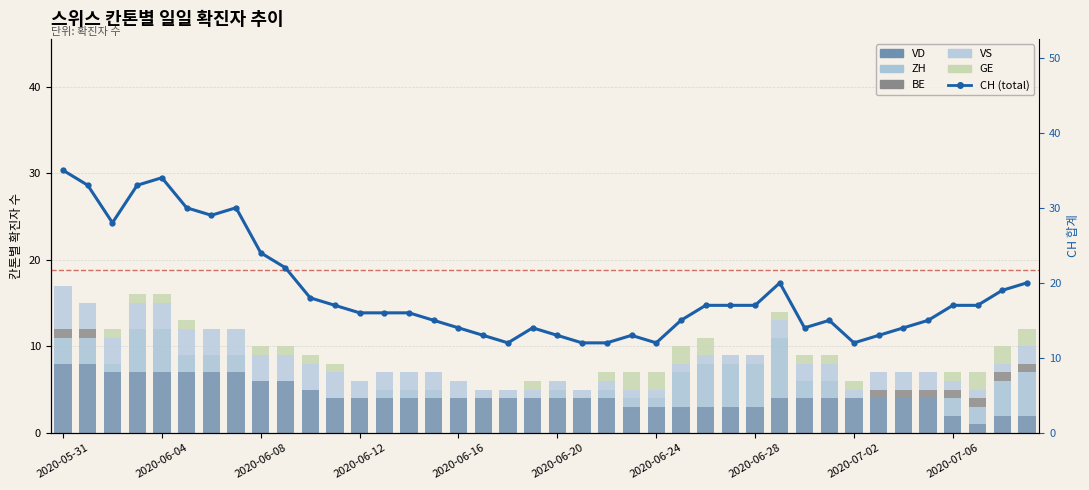

How many data points does each series have?

40